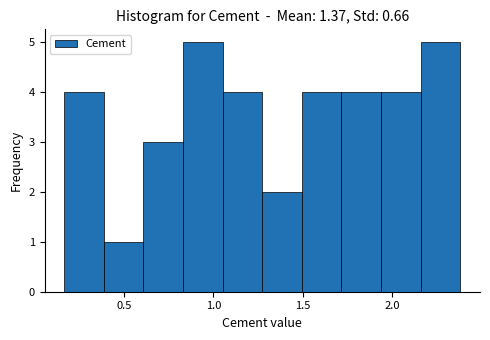

Reading left to right, list every bar in this chart as the range it spans on the x-axis followed by its height. Neither the bar edges nor the heights are printed on the chart, so give them approximately, as read against the axes.

0.15 to 0.40: 4
0.40 to 0.60: 1
0.60 to 0.85: 3
0.85 to 1.05: 5
1.05 to 1.25: 4
1.25 to 1.50: 2
1.50 to 1.70: 4
1.70 to 1.95: 4
1.95 to 2.15: 4
2.15 to 2.40: 5